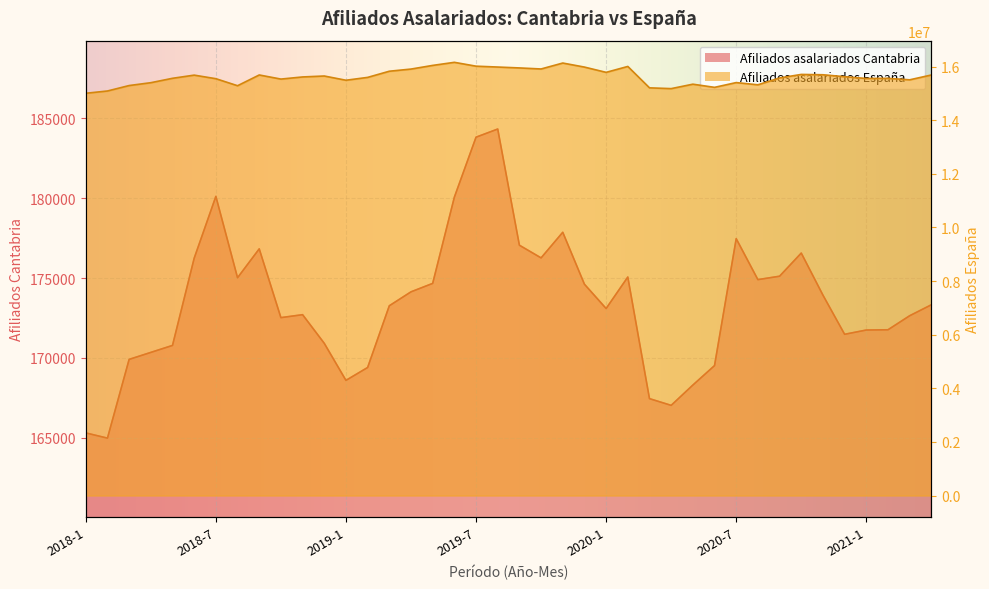

Count the number of data series in this chart.

2